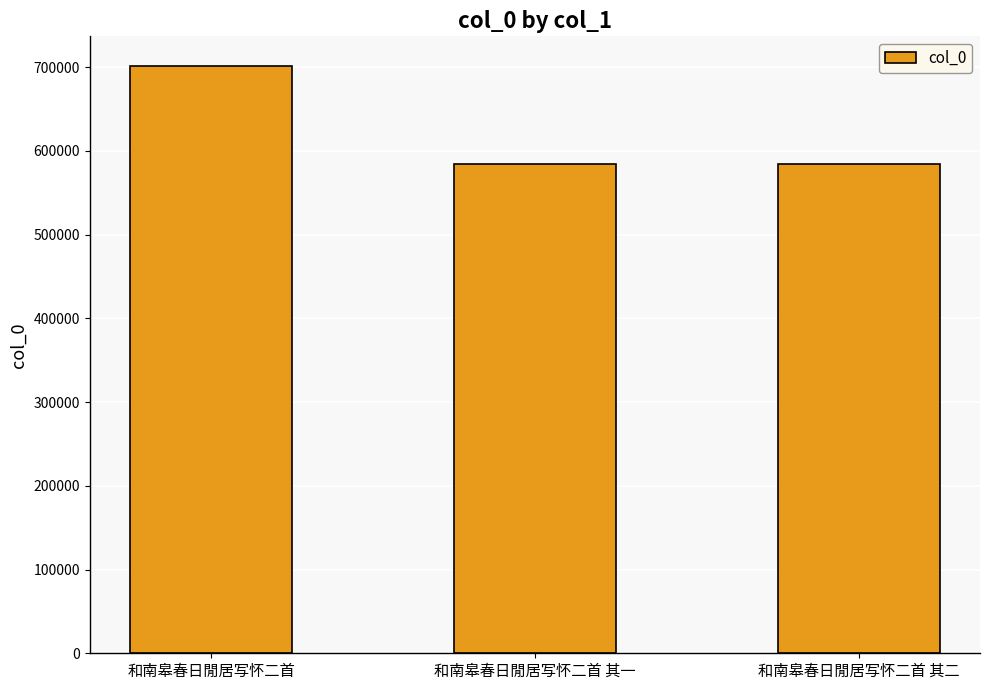

Count the number of data series in this chart.

1